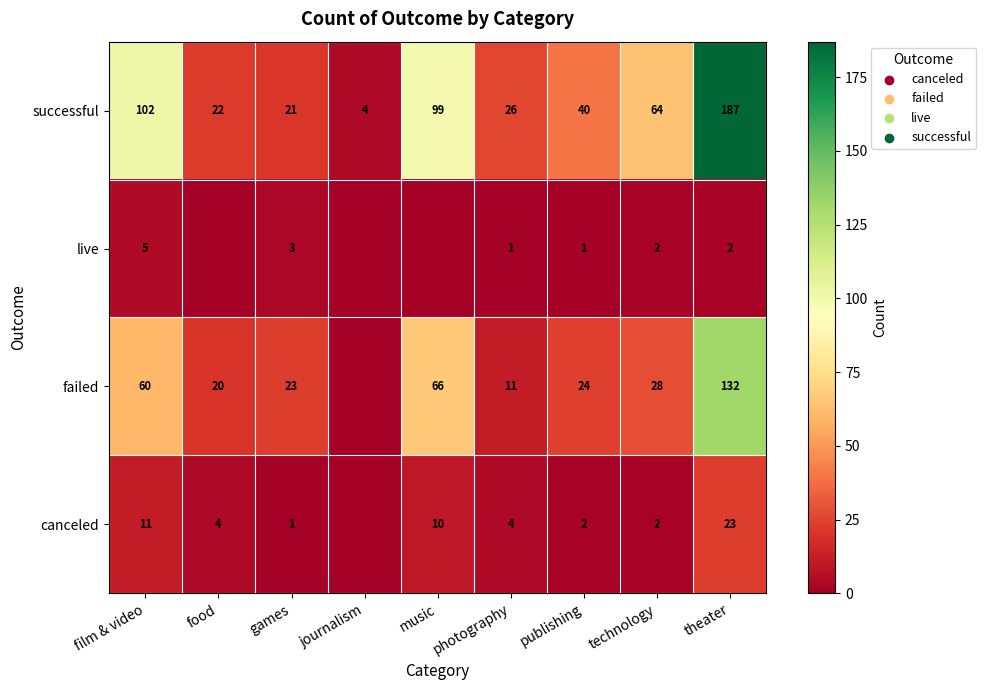

Is it true that failed equals 6 at food?

False